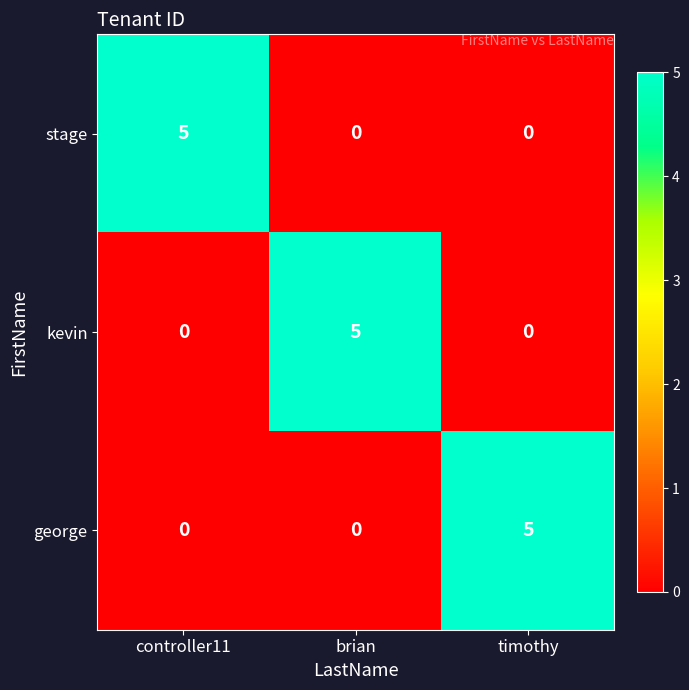

Reading left to right, extract all data points from this chart.

stage: controller11=5	brian=0	timothy=0
kevin: controller11=0	brian=5	timothy=0
george: controller11=0	brian=0	timothy=5